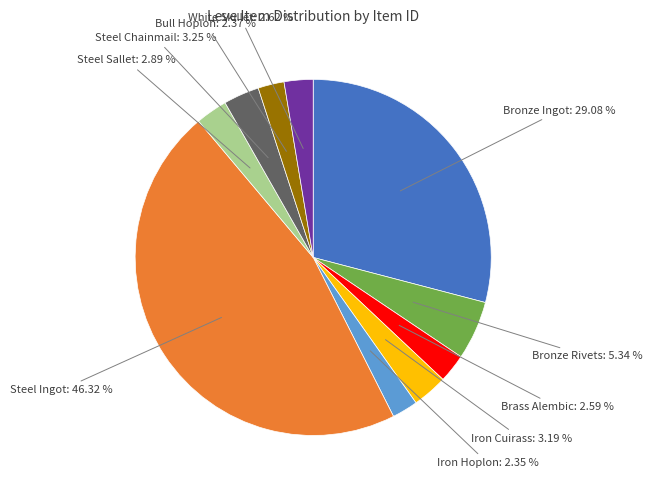

Does any single category account for the majority?

No